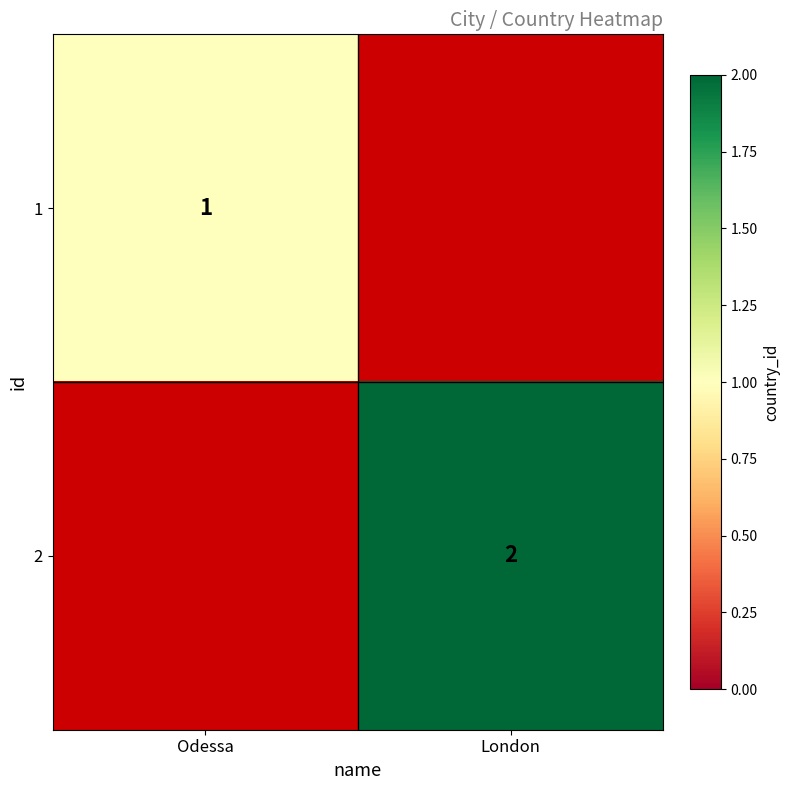

The 2 series shows 2.7 at London. True or false?

False